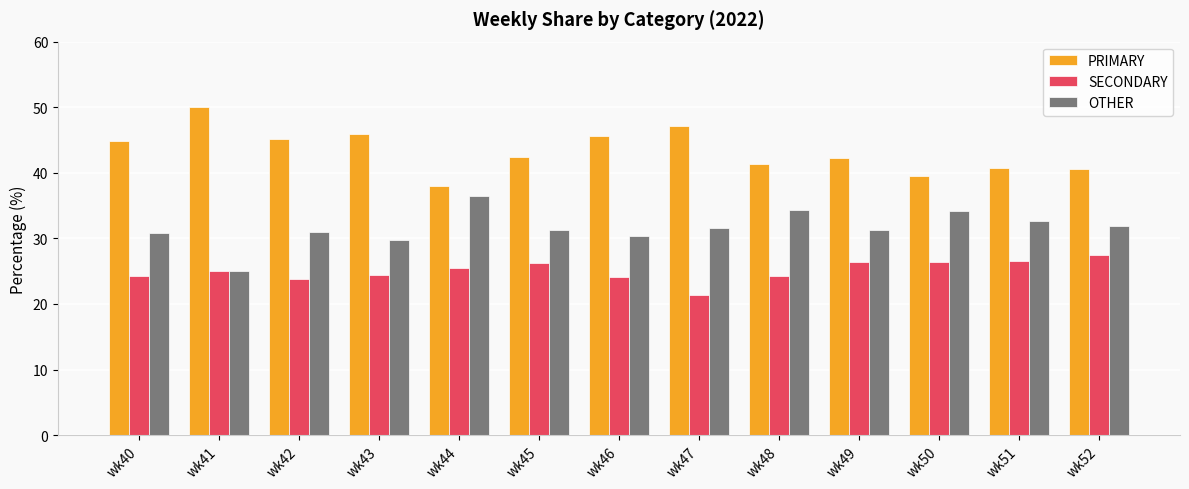

What is the approximate value of OTHER at wk51?

32.7